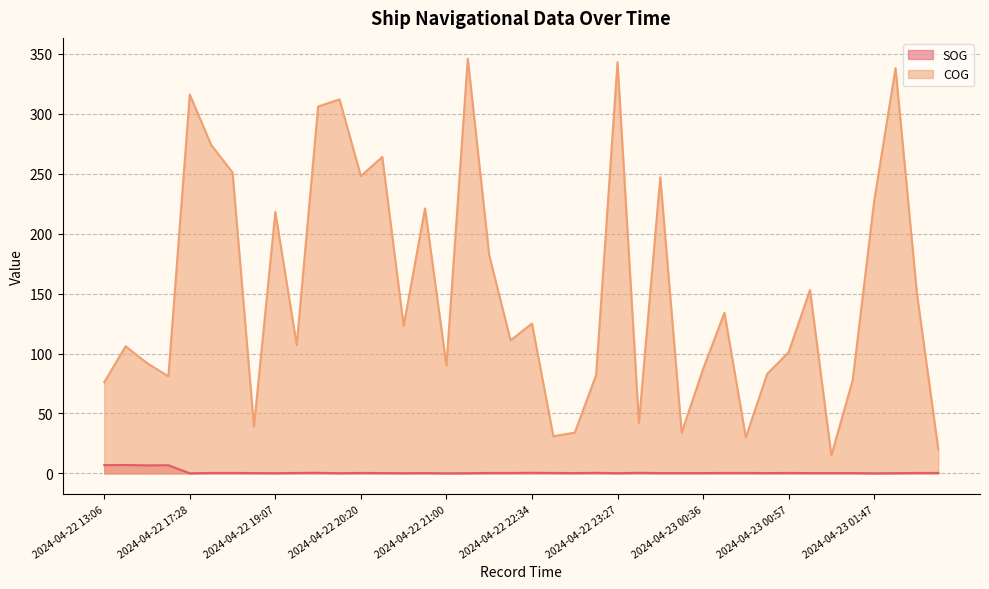

Reading left to right, what are all the values shown in this chart?

SOG: 6.9	7.0	6.7	6.8	0.1	0.4	0.4	0.3	0.2	0.4	0.5	0.2	0.4	0.3	0.2	0.3	0.1	0.2	0.4	0.4	0.5	0.4	0.3	0.5	0.2	0.5	0.3	0.3	0.3	0.4	0.4	0.3	0.4	0.3	0.3	0.3	0.1	0.2	0.4	0.4
COG: 76.0	106.0	92.0	81.0	316.0	274.0	251.0	39.0	218.0	107.0	306.0	312.0	248.0	264.0	123.0	221.0	90.0	346.0	182.0	111.0	125.0	31.0	34.0	82.0	343.0	42.0	247.0	34.0	87.0	134.0	30.0	83.0	101.0	153.0	15.0	78.0	227.0	338.0	150.0	20.0